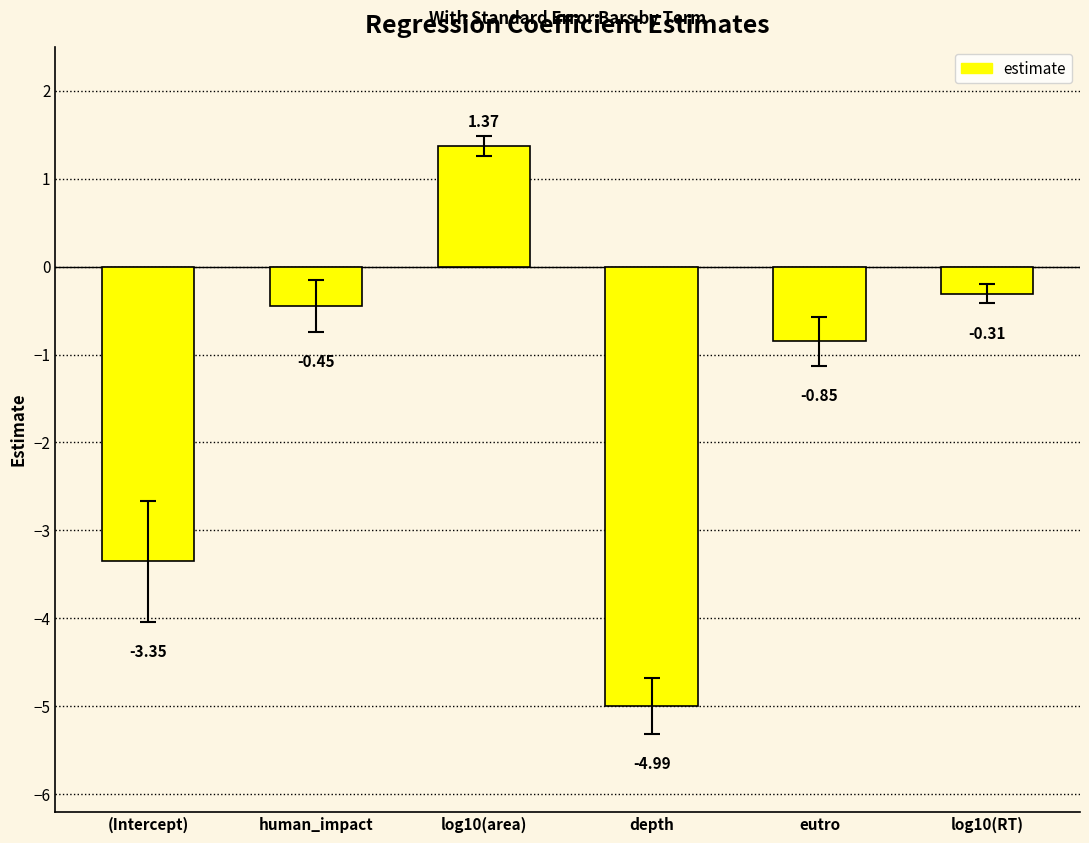

What is the difference between the second highest and minimum values?

4.7